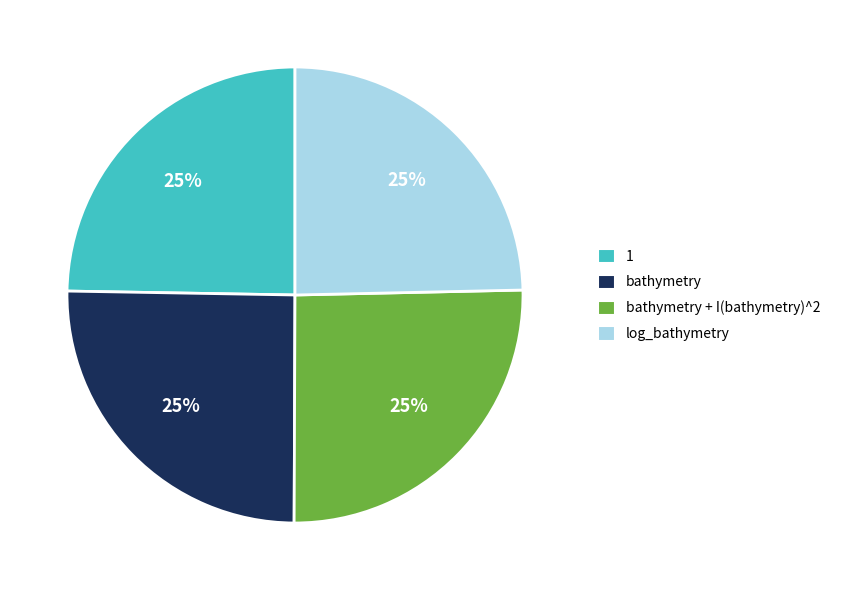

To the nearest percent, what is the average slice percentage?

25%